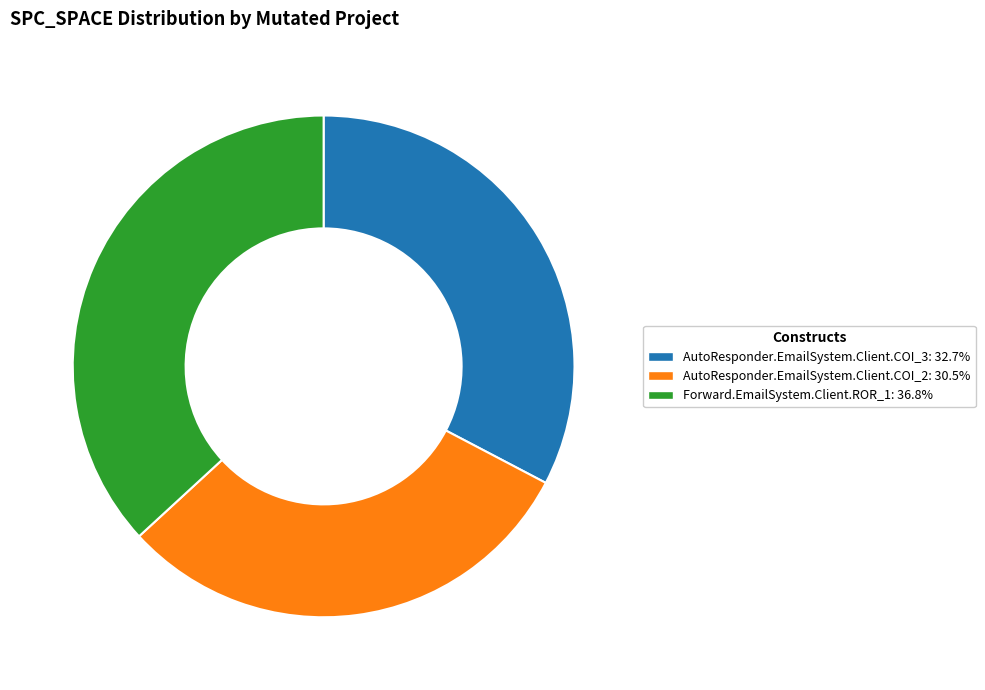

Is it true that AutoResponder.EmailSystem.Client.COI_2 is 24% of the pie?

False